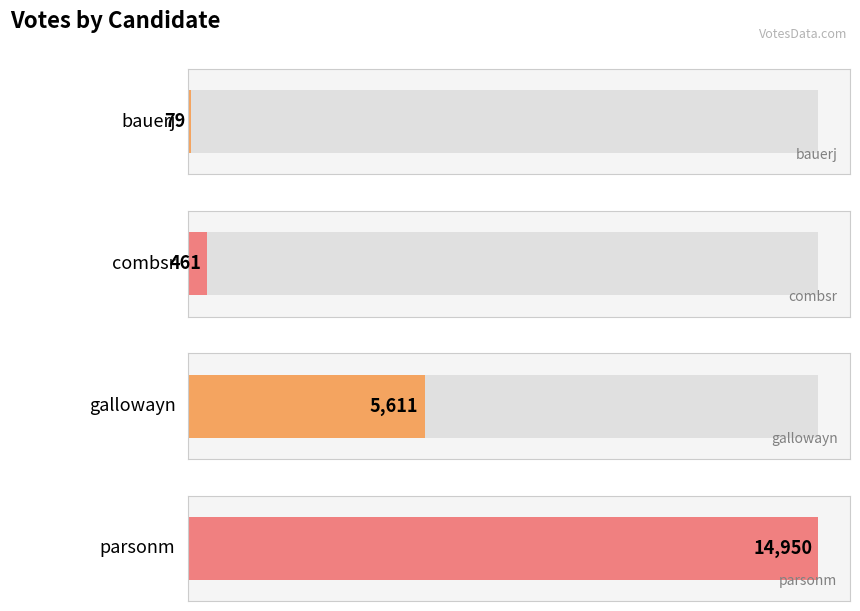

Reading left to right, list all the values displayed in this chart.

bauerj=79	combsr=461	gallowayn=5611	parsonm=14950